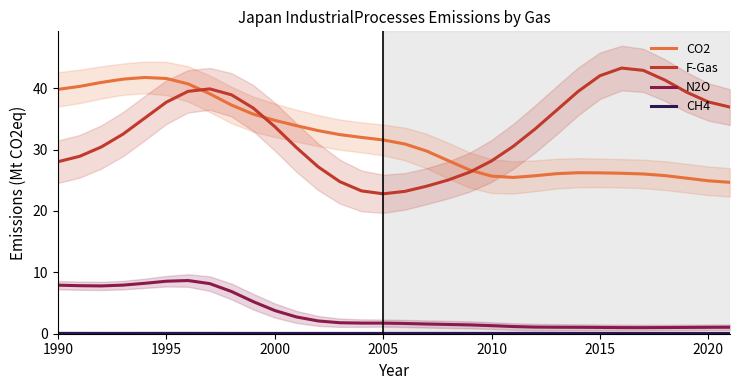

Where is the first local minimum for F-Gas?

2005